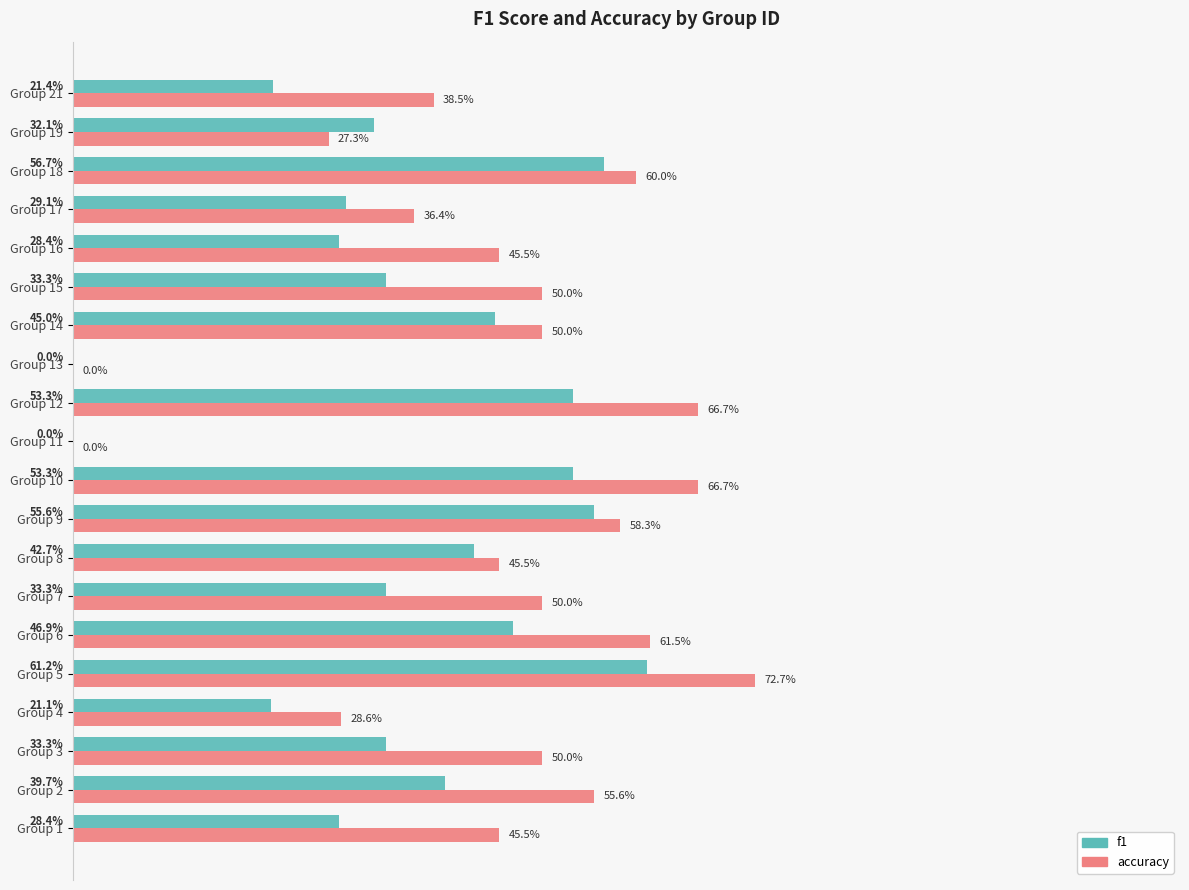

What are all the series names shown in the legend?

f1, accuracy